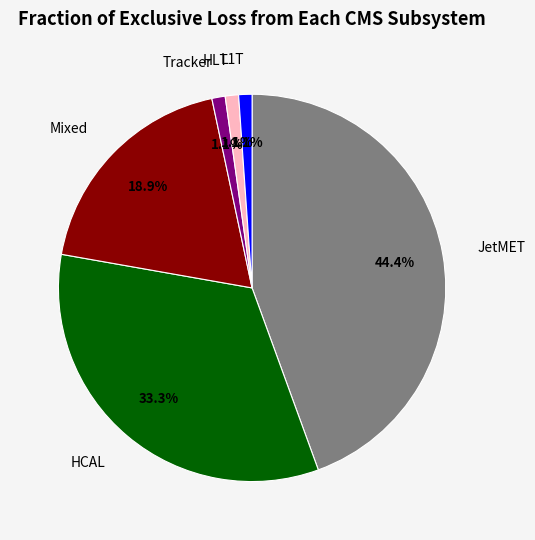

Does any single category account for the majority?

No